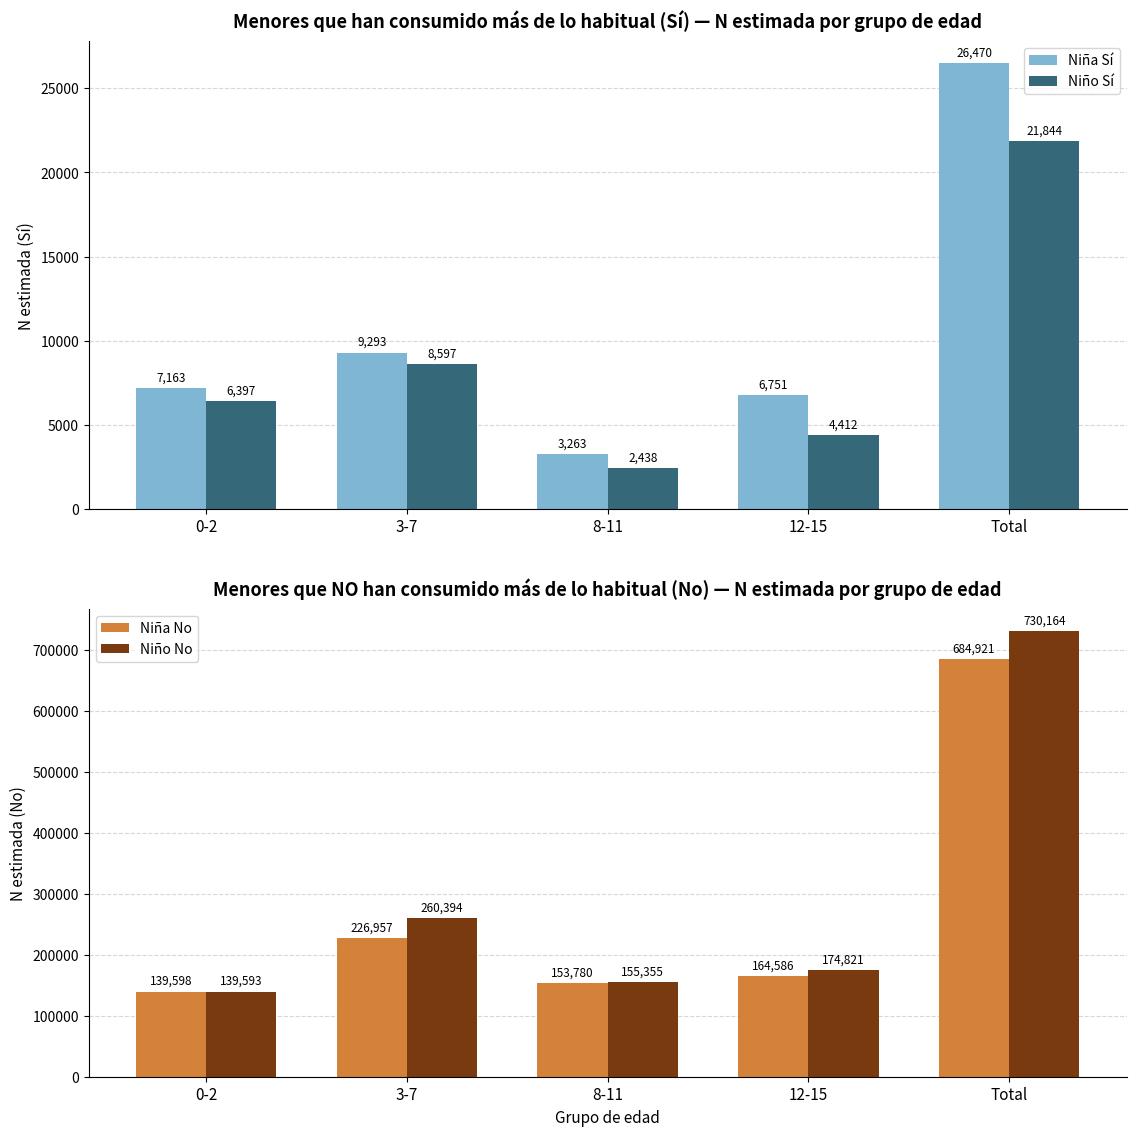

Reading right to left, what are all the values shown in this chart?

Niña Sí: 26470	6751	3263	9293	7163
Niño Sí: 21844	4412	2438	8597	6397
Niña No: 684921	164586	153780	226957	139598
Niño No: 730164	174821	155355	260394	139593